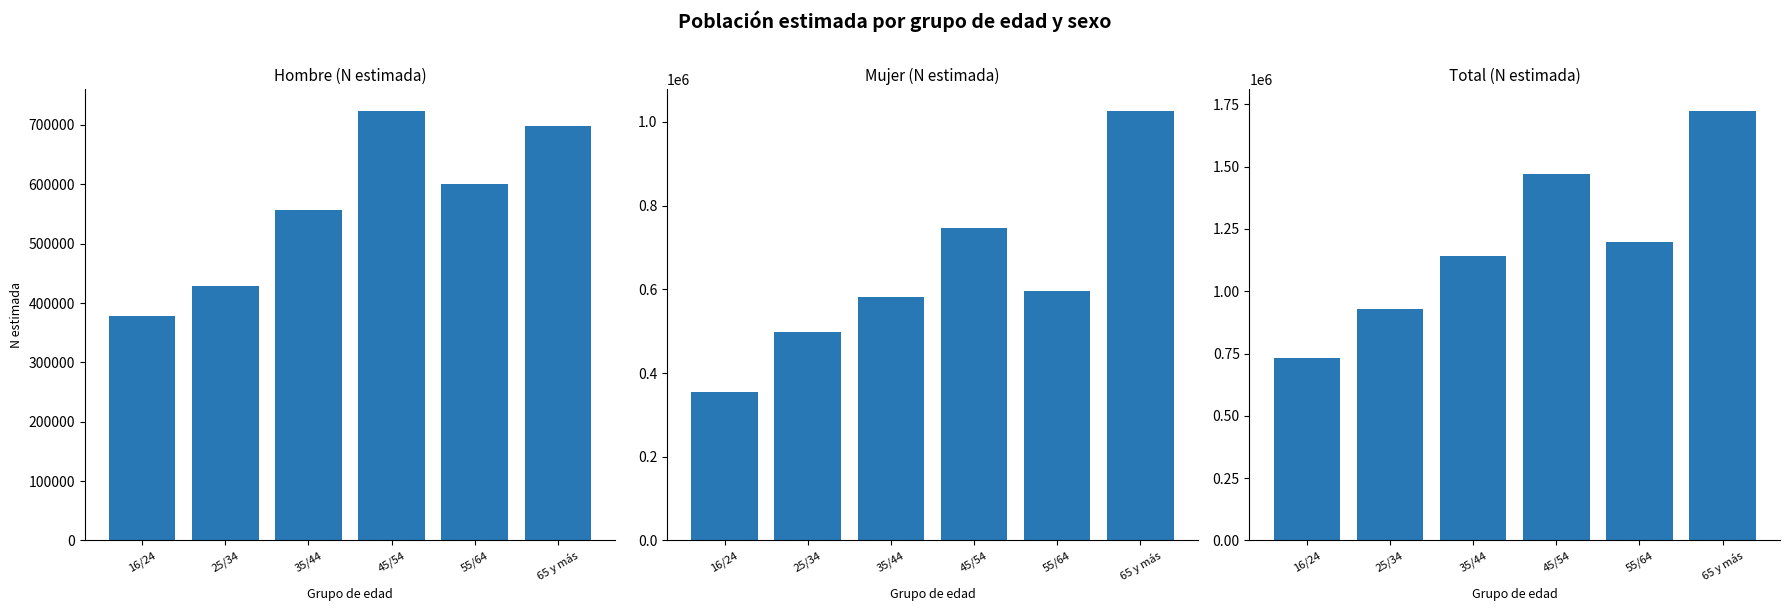

Which series has the largest total across all categories?

Total (N estimada)